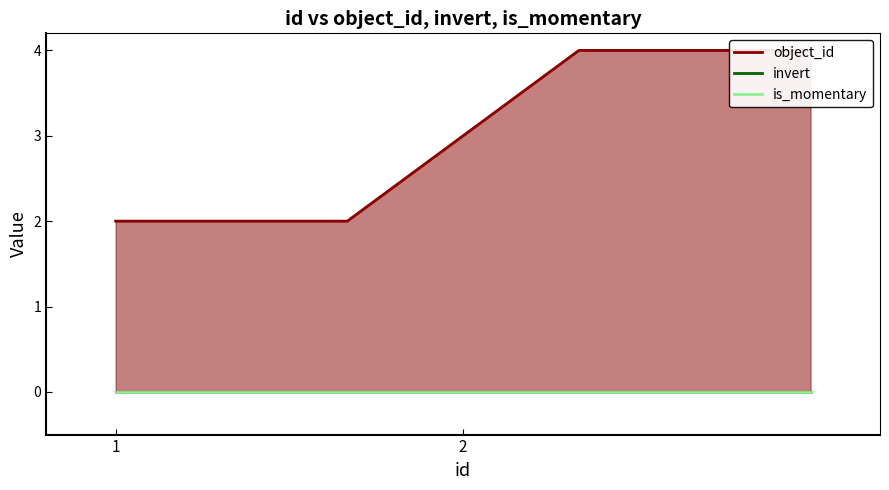

Is it true that is_momentary equals 0 at 1?

True